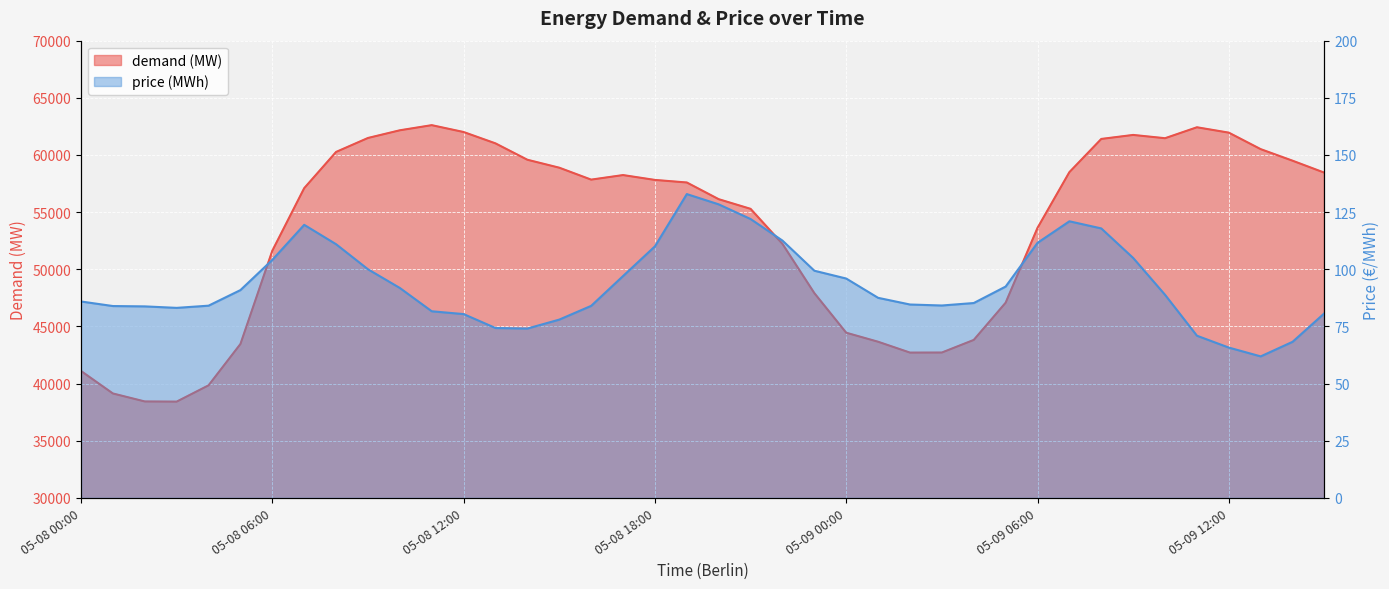

What is the difference between the maximum and minimum values in the price series?

71.0